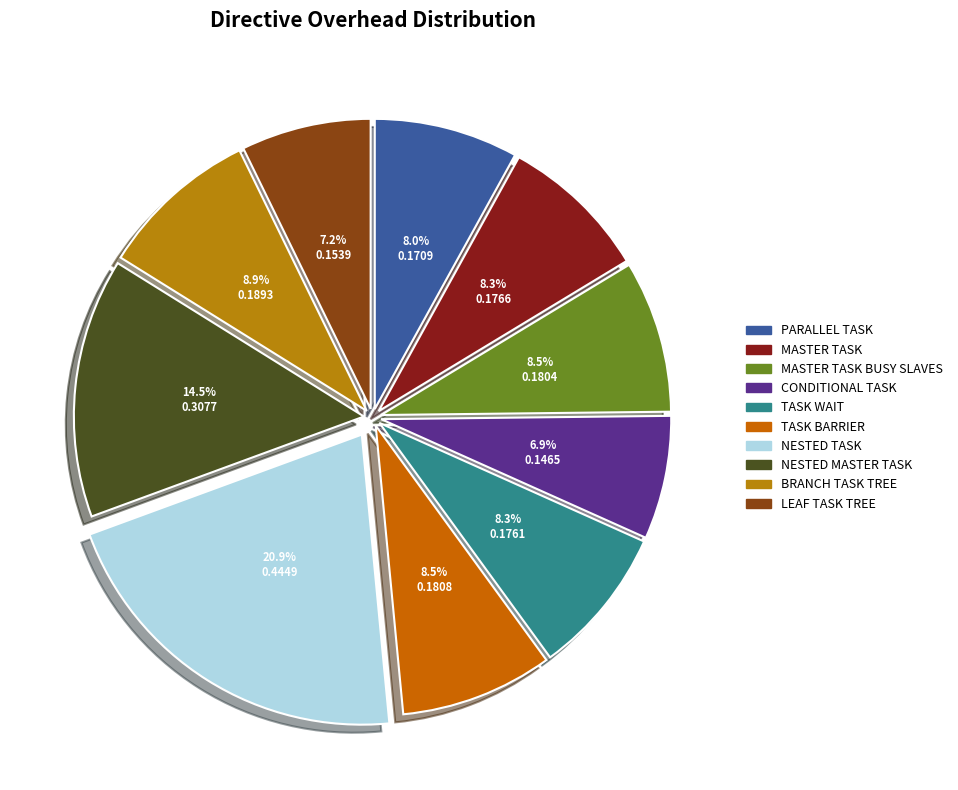

How many slices are in this pie chart?

10